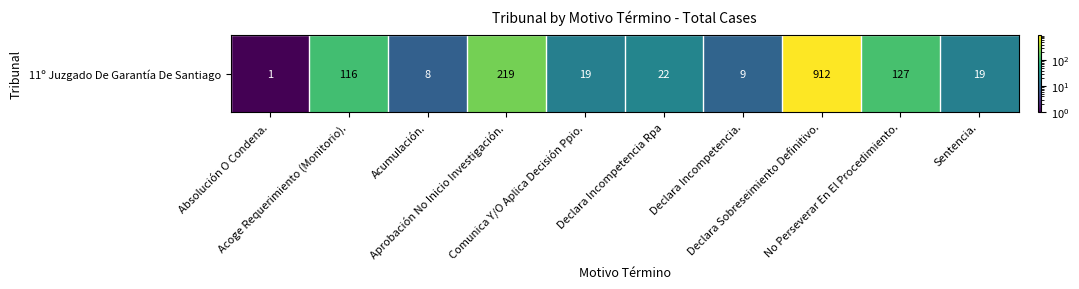

Is it true that the value at Absolución O Condena. is 1?

True